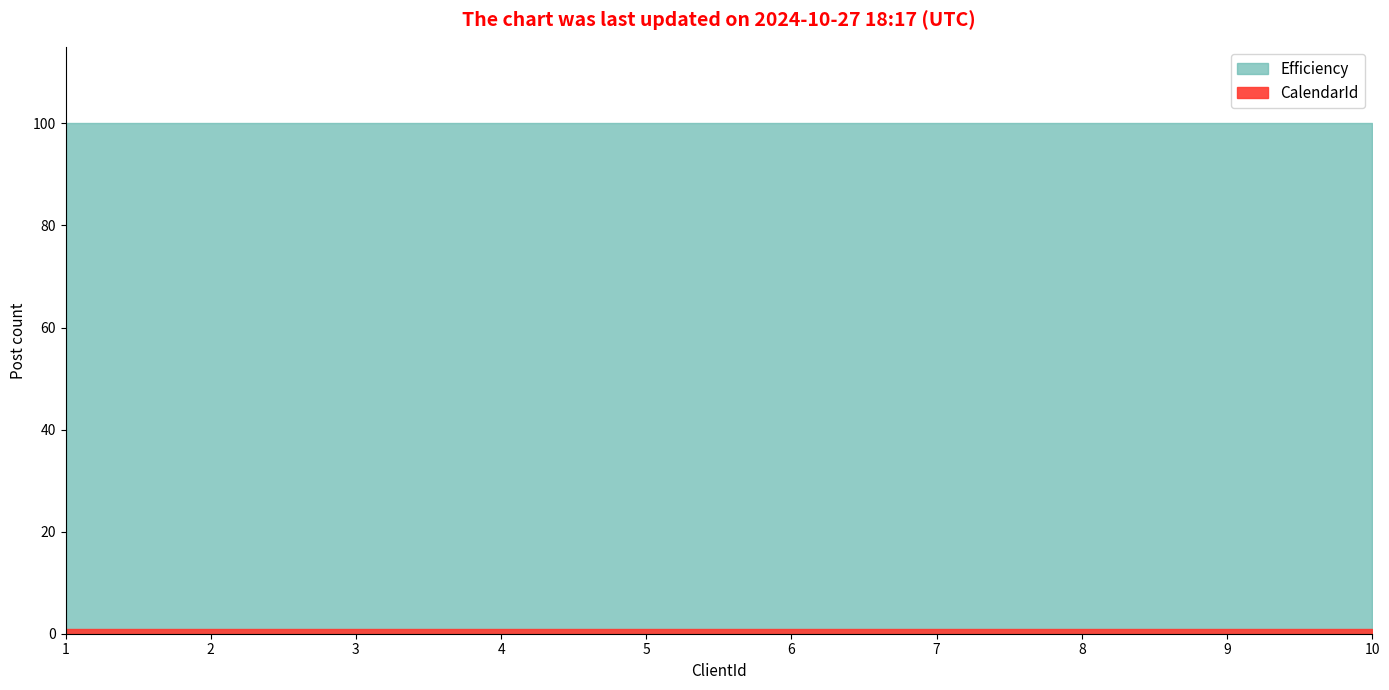

Where is Efficiency nearest to the value 100?

1